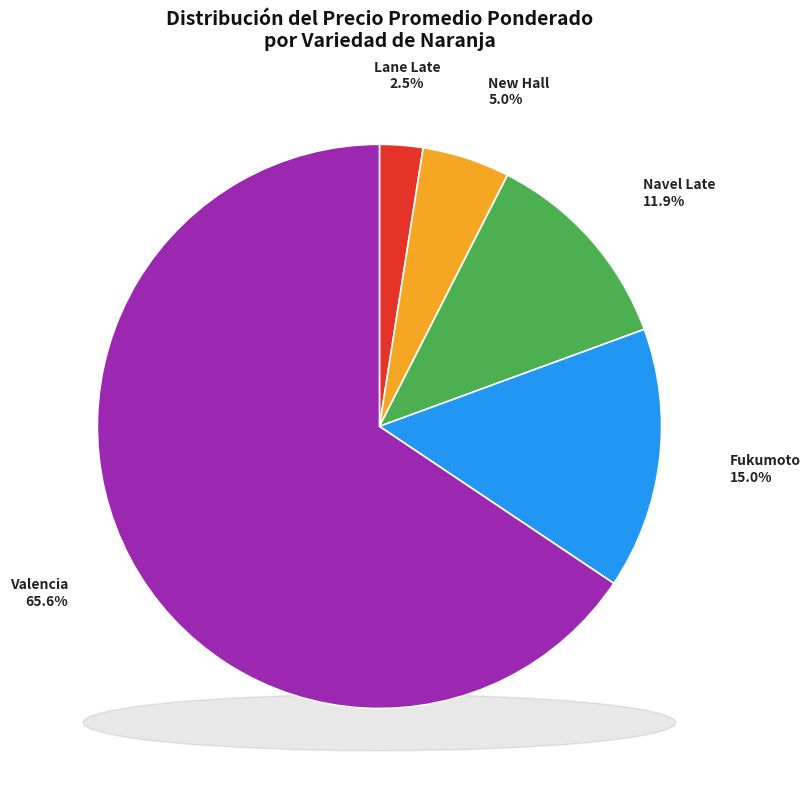

Does Fukumoto account for over 50% of the chart?

No